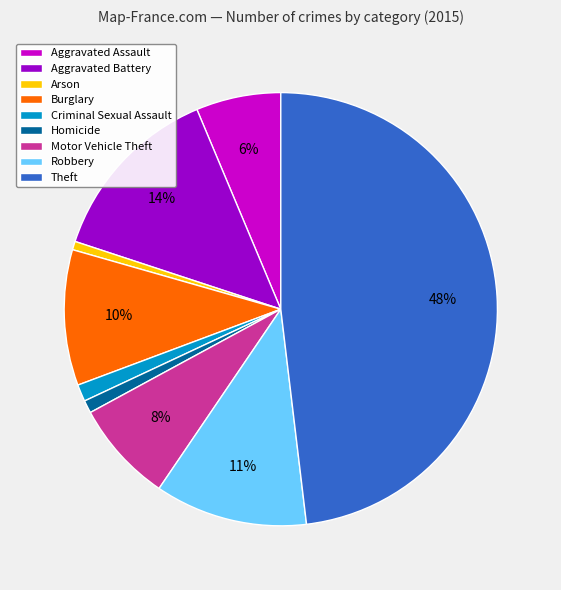

Is there a majority slice in this chart?

No